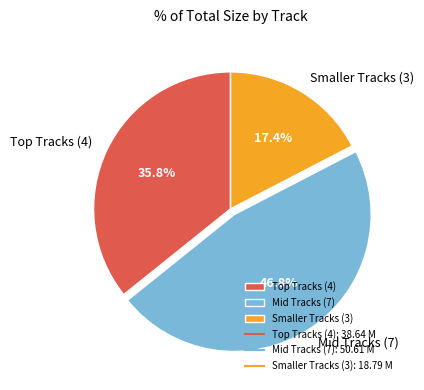

Rank the categories by value from highest to lowest.

Mid Tracks (7), Top Tracks (4), Smaller Tracks (3)